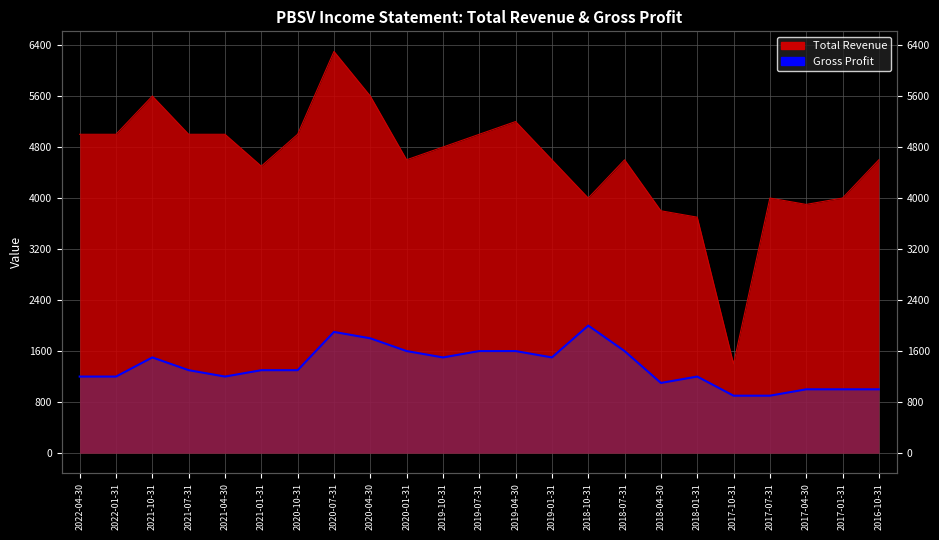

List the series in order of their overall mean, highest first.

Total Revenue, Gross Profit